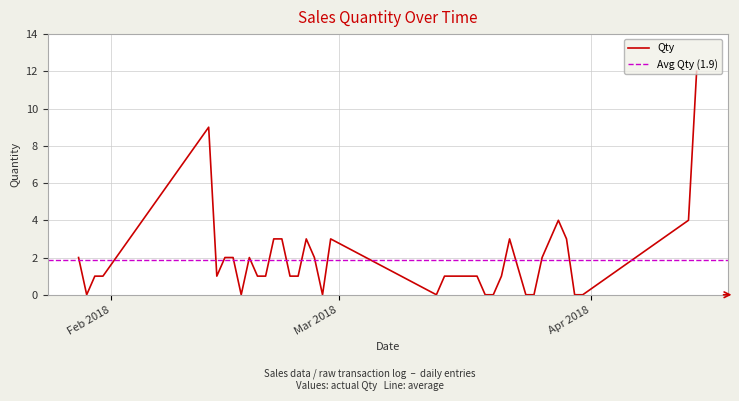

Where is the data nearest to the value 6?

28/03/2018